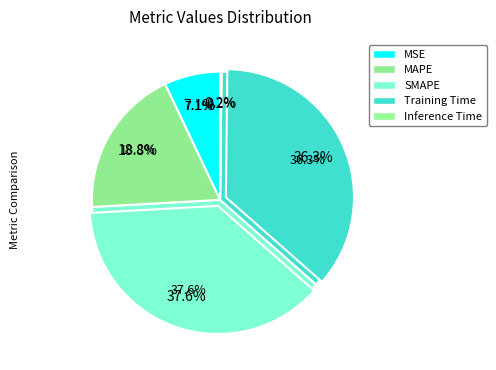

To the nearest percent, what is the combined percentage of Training Time and Inference Time?

36%